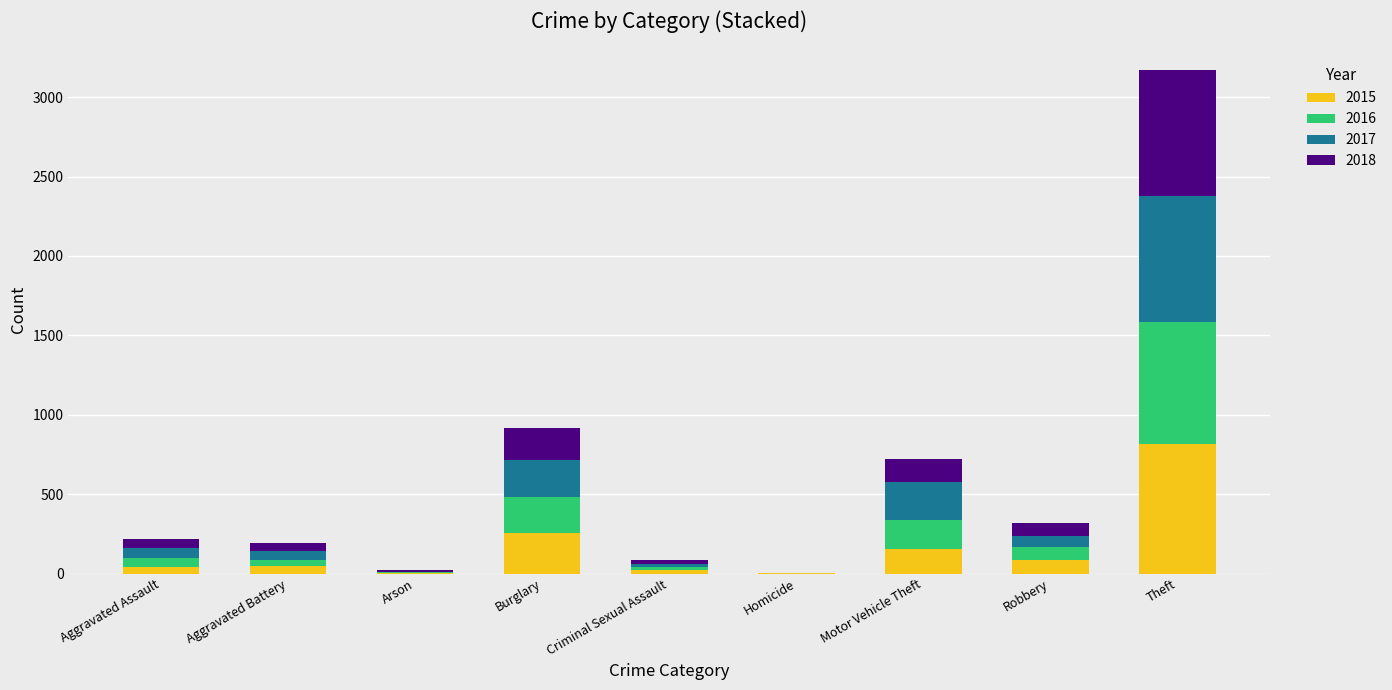

What is the highest value of the 2015 series?

818